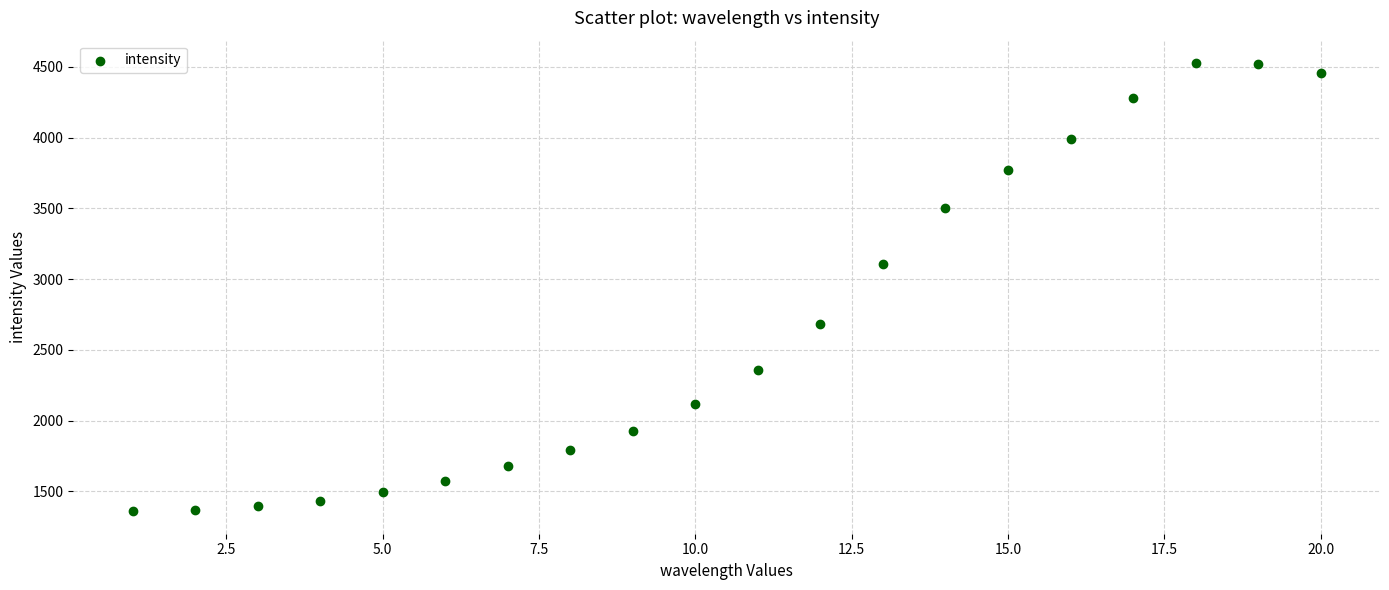

What Y value in the scatter plot is closest to 2942?

3107